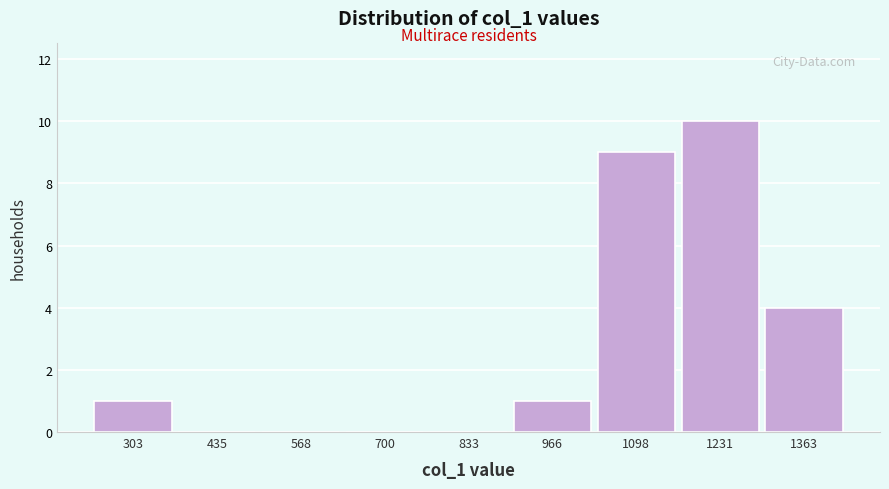

Reading left to right, list all the values displayed in this chart.

303=1	435=0	568=0	700=0	833=0	966=1	1098=9	1231=10	1363=4